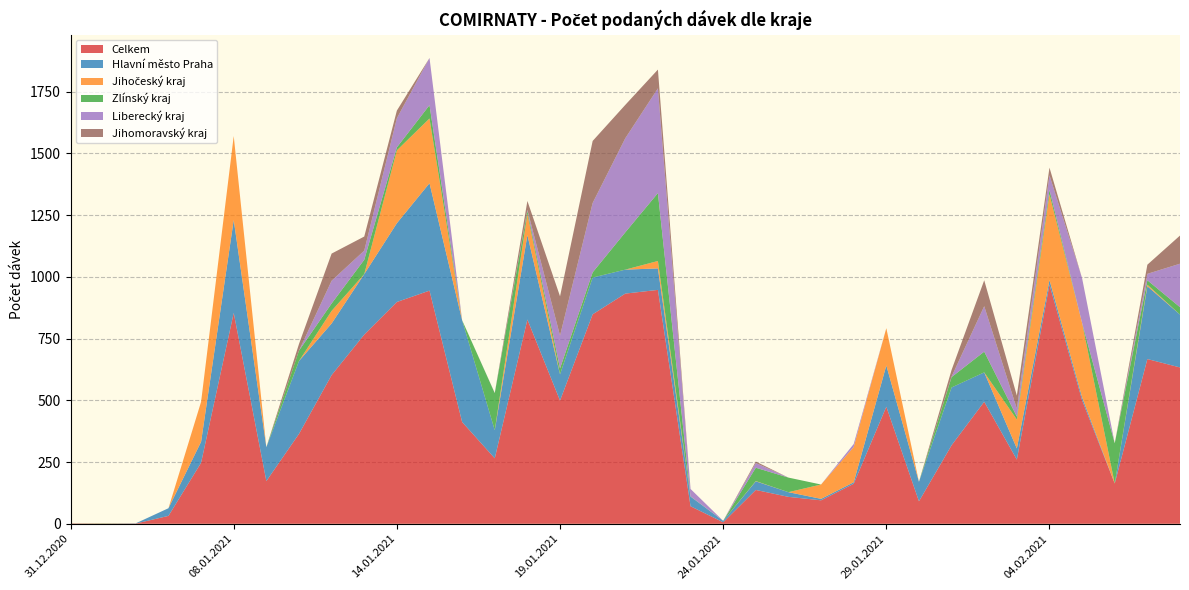

Reading left to right, extract all data points from this chart.

Celkem: 31.12.2020=1	01.01.2021=1	02.01.2021=1	06.01.2021=32	07.01.2021=247	08.01.2021=854	09.01.2021=173	11.01.2021=364	12.01.2021=602	13.01.2021=766	14.01.2021=898	15.01.2021=944	16.01.2021=412	17.01.2021=265	18.01.2021=827	19.01.2021=499	20.01.2021=848	21.01.2021=932	22.01.2021=947	23.01.2021=71	24.01.2021=6	25.01.2021=137	26.01.2021=109	27.01.2021=95	28.01.2021=162	29.01.2021=474	30.01.2021=91	01.02.2021=318	02.02.2021=494	03.02.2021=260	04.02.2021=968	05.02.2021=500	07.02.2021=163	08.02.2021=667	09.02.2021=633
Hlavní město Praha: 31.12.2020=0	01.01.2021=0	02.01.2021=1	06.01.2021=31	07.01.2021=85	08.01.2021=376	09.01.2021=137	11.01.2021=295	12.01.2021=209	13.01.2021=245	14.01.2021=319	15.01.2021=435	16.01.2021=412	17.01.2021=114	18.01.2021=342	19.01.2021=106	20.01.2021=149	21.01.2021=97	22.01.2021=87	23.01.2021=39	24.01.2021=6	25.01.2021=35	26.01.2021=19	27.01.2021=6	28.01.2021=6	29.01.2021=167	30.01.2021=79	01.02.2021=234	02.02.2021=119	03.02.2021=45	04.02.2021=19	05.02.2021=12	07.02.2021=0	08.02.2021=295	09.02.2021=214
Jihočeský kraj: 31.12.2020=0	01.01.2021=0	02.01.2021=0	06.01.2021=0	07.01.2021=162	08.01.2021=340	09.01.2021=0	11.01.2021=0	12.01.2021=51	13.01.2021=0	14.01.2021=295	15.01.2021=262	16.01.2021=0	17.01.2021=0	18.01.2021=86	19.01.2021=0	20.01.2021=0	21.01.2021=0	22.01.2021=30	23.01.2021=0	24.01.2021=0	25.01.2021=1	26.01.2021=0	27.01.2021=58	28.01.2021=143	29.01.2021=151	30.01.2021=0	01.02.2021=0	02.02.2021=0	03.02.2021=117	04.02.2021=347	05.02.2021=301	07.02.2021=0	08.02.2021=6	09.02.2021=0
Zlínský kraj: 31.12.2020=0	01.01.2021=1	02.01.2021=0	06.01.2021=0	07.01.2021=0	08.01.2021=0	09.01.2021=0	11.01.2021=42	12.01.2021=30	13.01.2021=58	14.01.2021=12	15.01.2021=54	16.01.2021=0	17.01.2021=150	18.01.2021=12	19.01.2021=24	20.01.2021=21	21.01.2021=151	22.01.2021=275	23.01.2021=1	24.01.2021=0	25.01.2021=54	26.01.2021=59	27.01.2021=0	28.01.2021=0	29.01.2021=0	30.01.2021=0	01.02.2021=42	02.02.2021=84	03.02.2021=12	04.02.2021=18	05.02.2021=0	07.02.2021=163	08.02.2021=18	09.02.2021=30
Liberecký kraj: 31.12.2020=0	01.01.2021=0	02.01.2021=0	06.01.2021=0	07.01.2021=0	08.01.2021=0	09.01.2021=0	11.01.2021=0	12.01.2021=92	13.01.2021=37	14.01.2021=118	15.01.2021=191	16.01.2021=0	17.01.2021=1	18.01.2021=4	19.01.2021=133	20.01.2021=281	21.01.2021=381	22.01.2021=424	23.01.2021=30	24.01.2021=0	25.01.2021=19	26.01.2021=0	27.01.2021=0	28.01.2021=12	29.01.2021=0	30.01.2021=0	01.02.2021=2	02.02.2021=184	03.02.2021=32	04.02.2021=59	05.02.2021=181	07.02.2021=0	08.02.2021=26	09.02.2021=176
Jihomoravský kraj: 31.12.2020=1	01.01.2021=0	02.01.2021=0	06.01.2021=0	07.01.2021=0	08.01.2021=0	09.01.2021=0	11.01.2021=27	12.01.2021=110	13.01.2021=57	14.01.2021=31	15.01.2021=0	16.01.2021=0	17.01.2021=0	18.01.2021=36	19.01.2021=159	20.01.2021=251	21.01.2021=135	22.01.2021=76	23.01.2021=0	24.01.2021=0	25.01.2021=6	26.01.2021=0	27.01.2021=0	28.01.2021=0	29.01.2021=0	30.01.2021=0	01.02.2021=27	02.02.2021=105	03.02.2021=53	04.02.2021=31	05.02.2021=0	07.02.2021=0	08.02.2021=37	09.02.2021=114